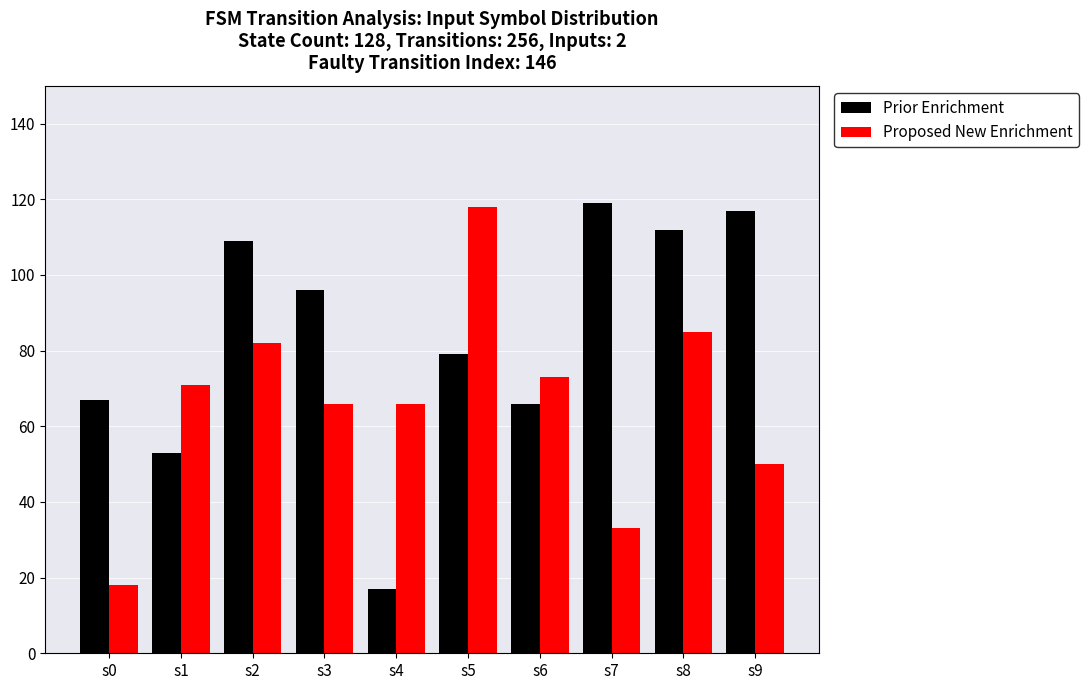

What is the difference between the Proposed New Enrichment values at s3 and s5?

52